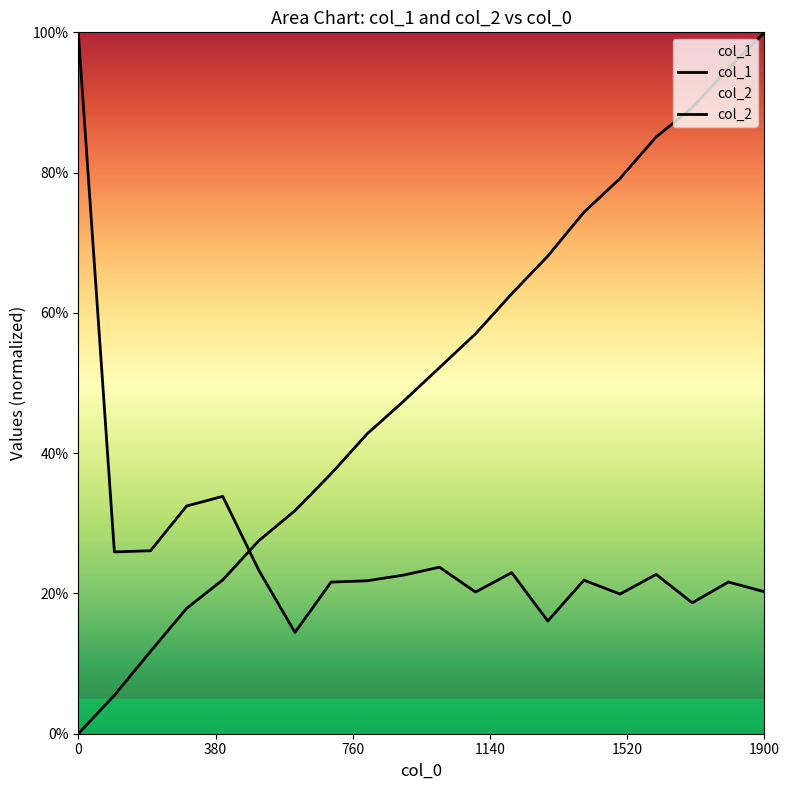

Rank the series by their average value, from lowest to highest.

col_2, col_1